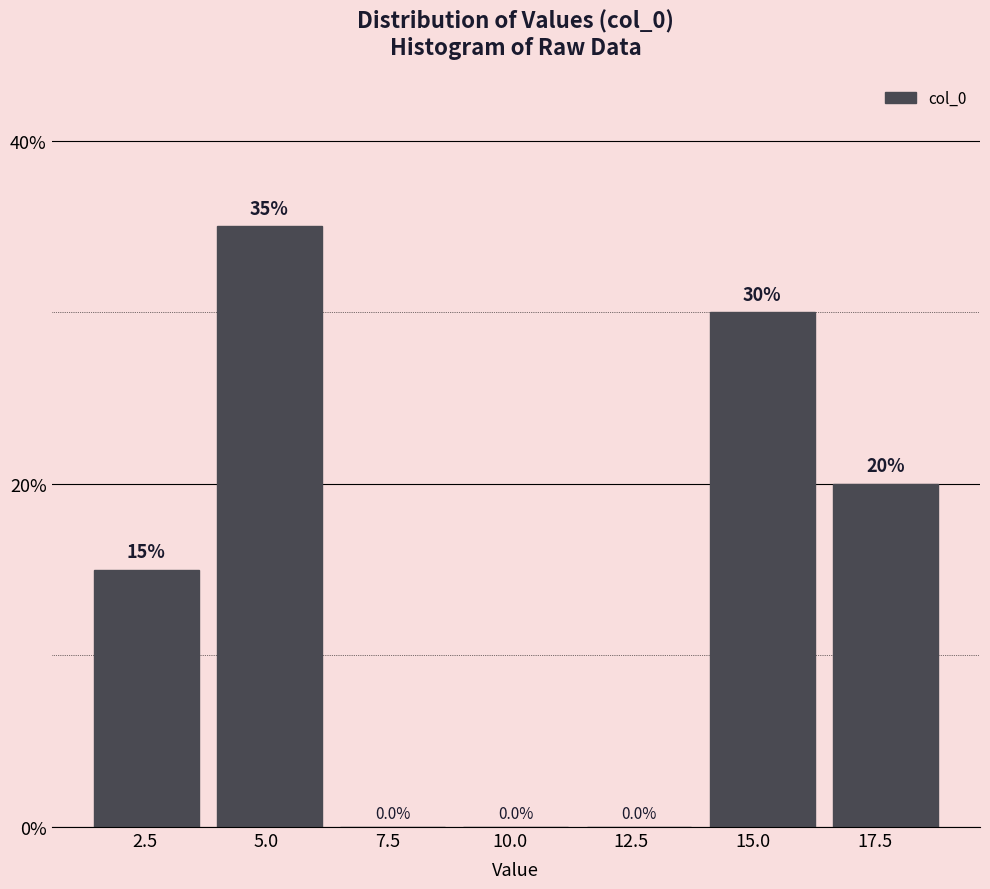

Reading left to right, list every bar in this chart as the range it spans on the x-axis followed by its height. The bar edges are not printed on the chart, so give them approximately, as read against the axis.

1.5 to 4.0: 15.0
4.0 to 6.5: 35.0
6.5 to 9.0: 0.0
9.0 to 11.5: 0.0
11.5 to 14.0: 0.0
14.0 to 16.5: 30.0
16.5 to 19.0: 20.0